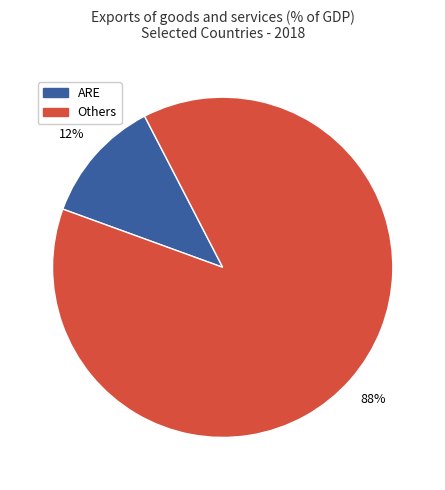

Does any single category account for the majority?

Yes